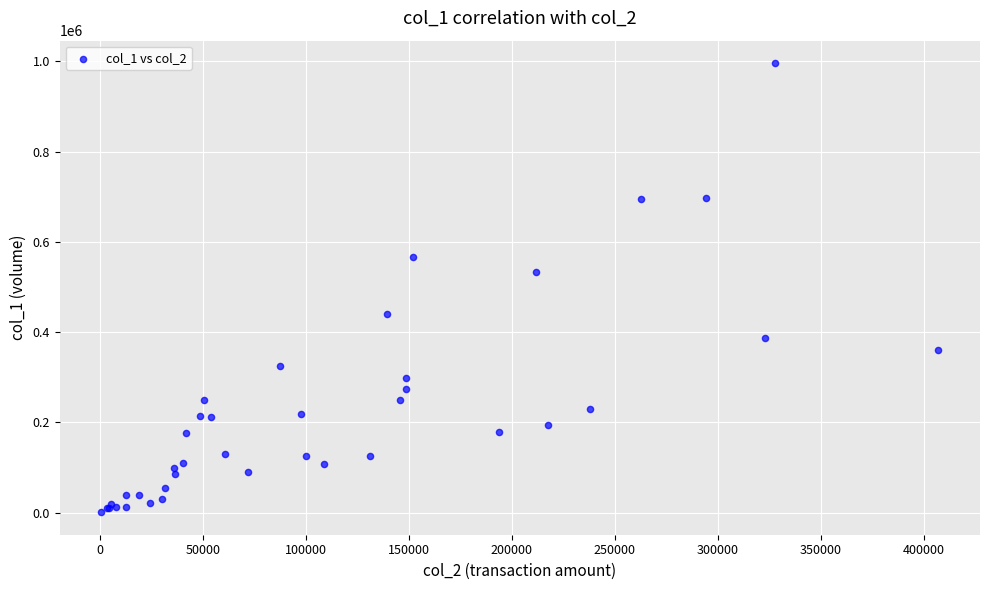

What Y value in the scatter plot is closest to 498500?

533000